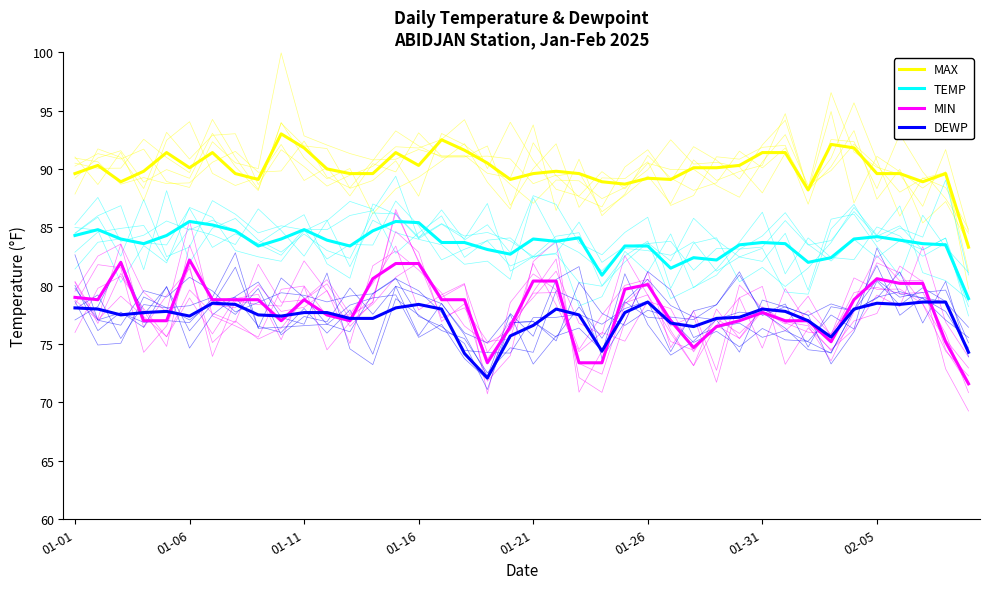

The value of TEMP at 33 is 131.8. True or false?

False